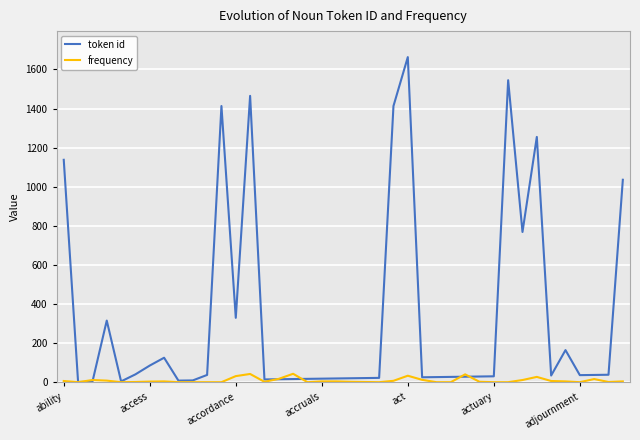

Which series has the largest range (max minus min)?

token id